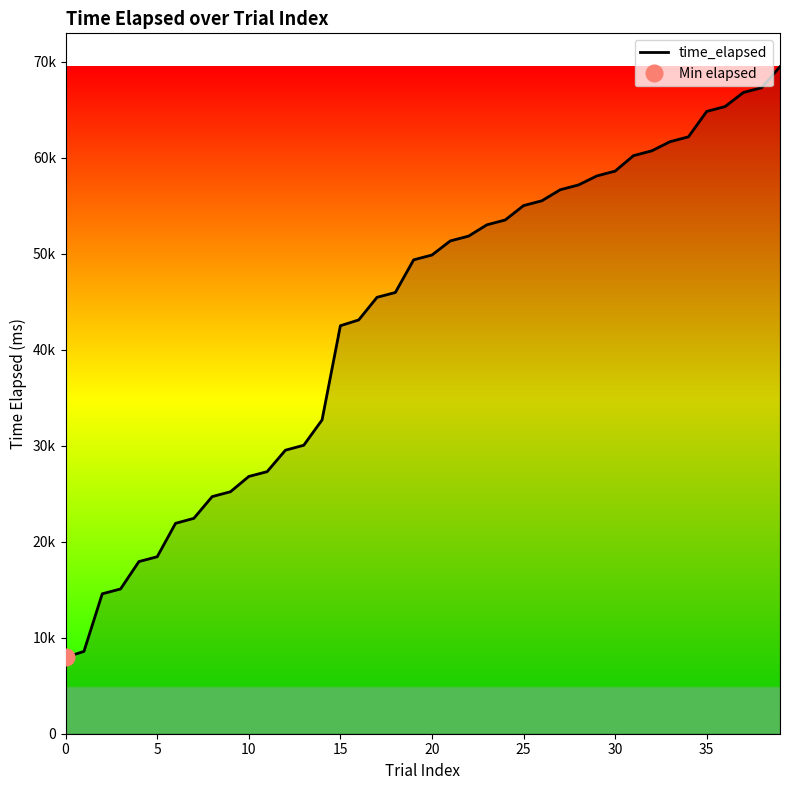

What is the difference between the values at 18 and 12?

16422